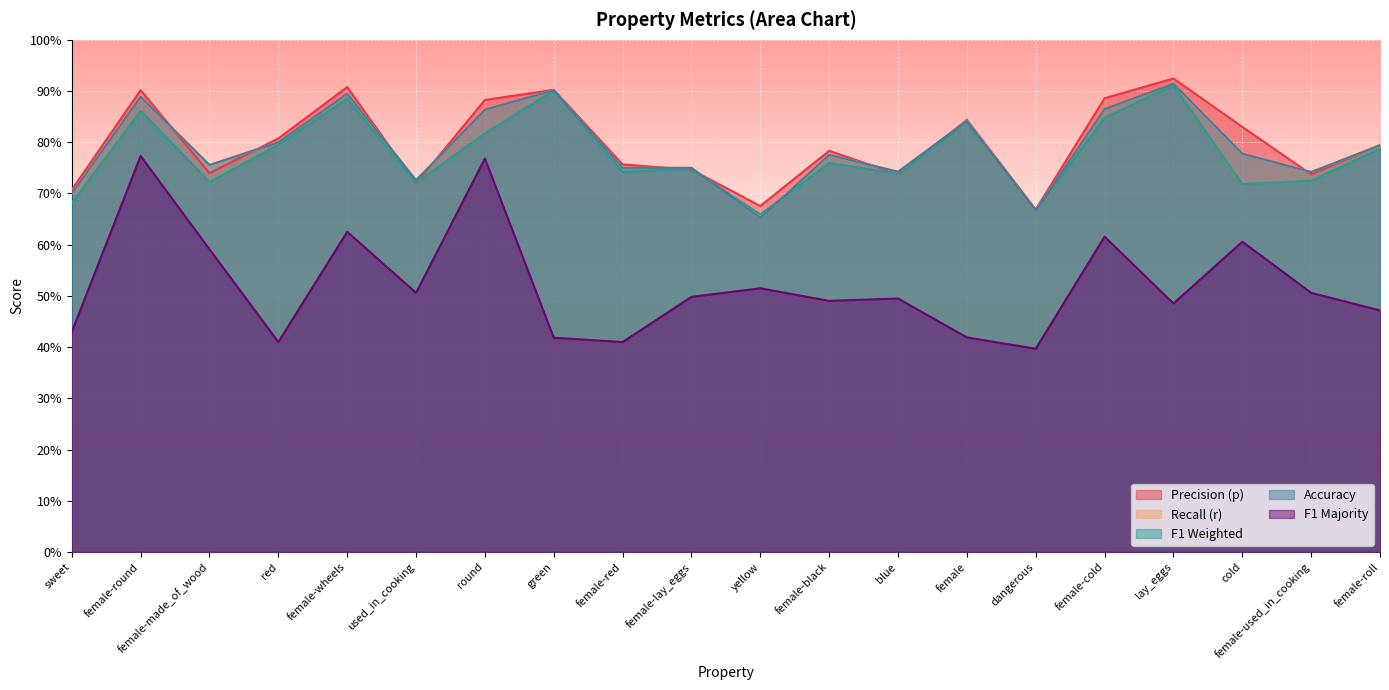

Does the chart display data point markers on the line(s)?

No